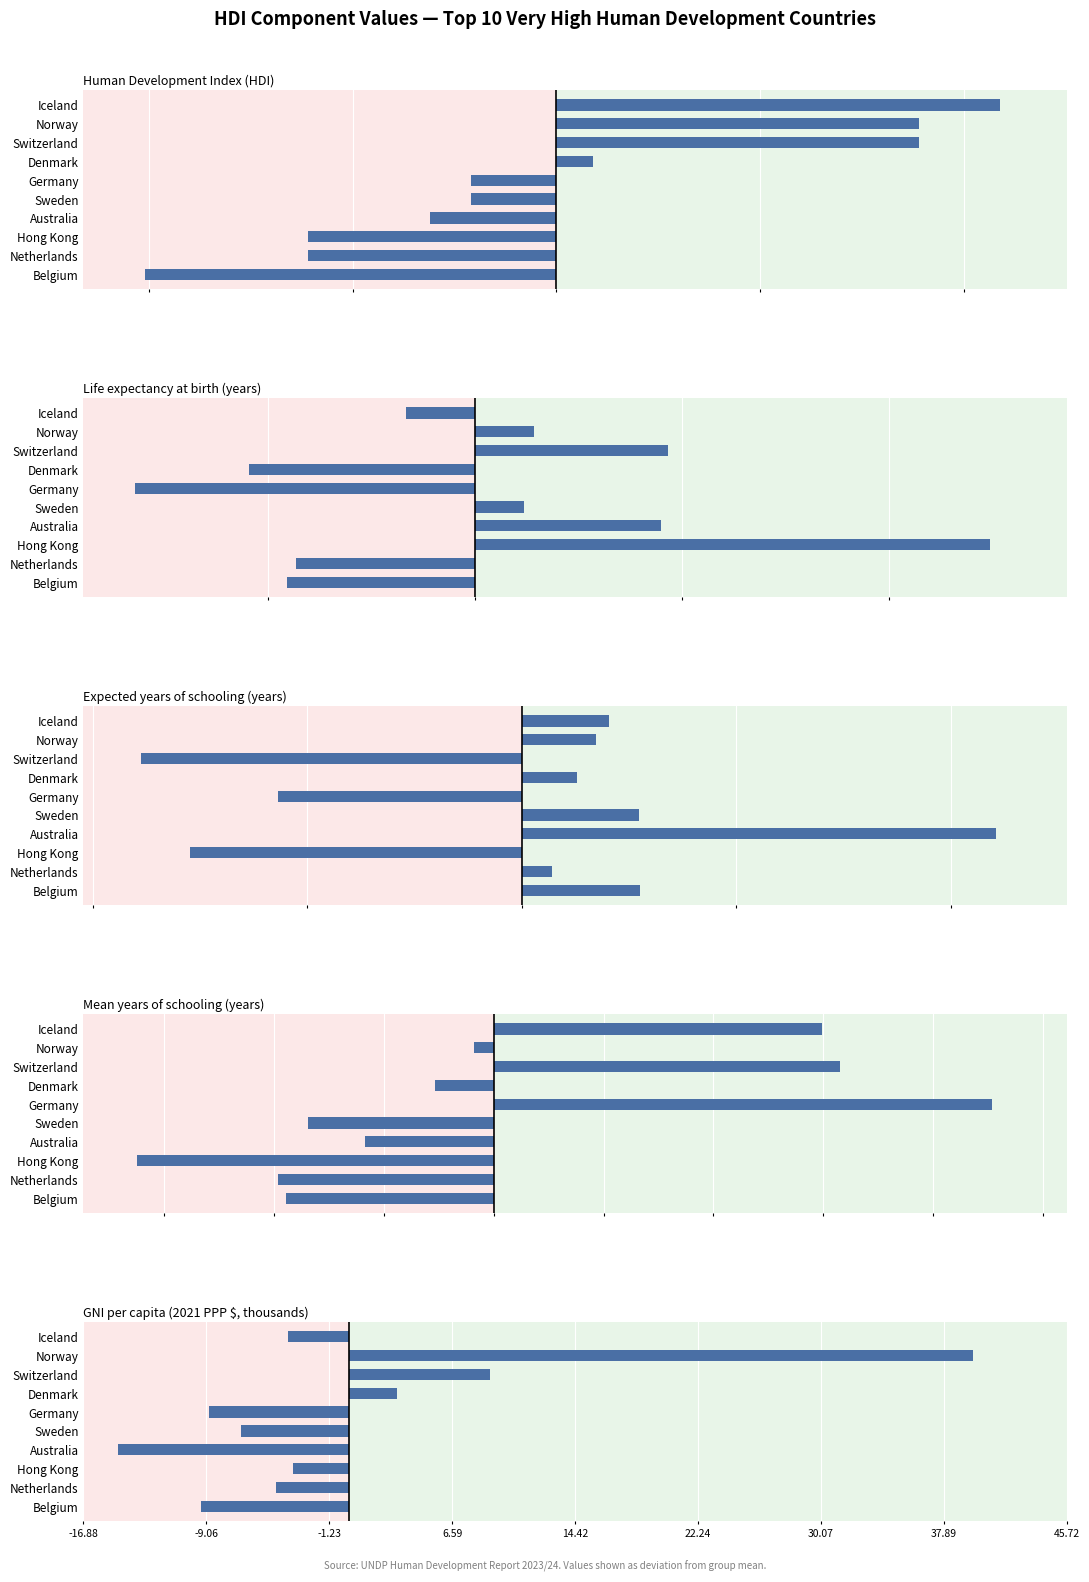

How many positive values does the GNI per capita series have?

3